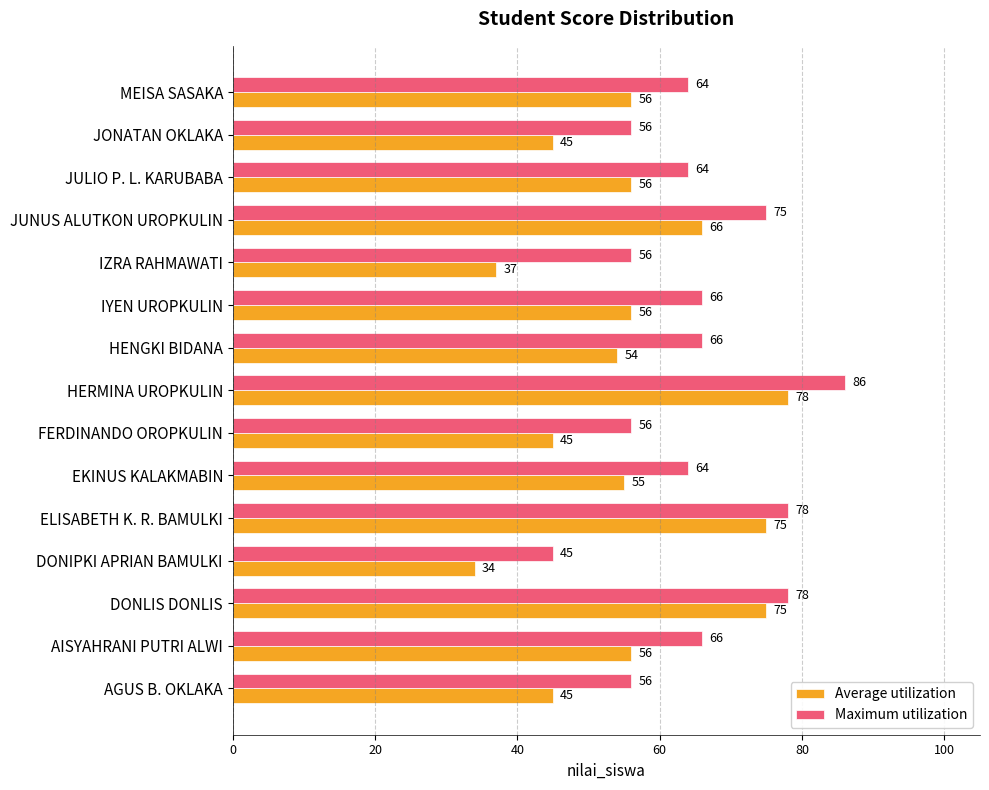

How many Average utilization values are between 45 and 66?

10